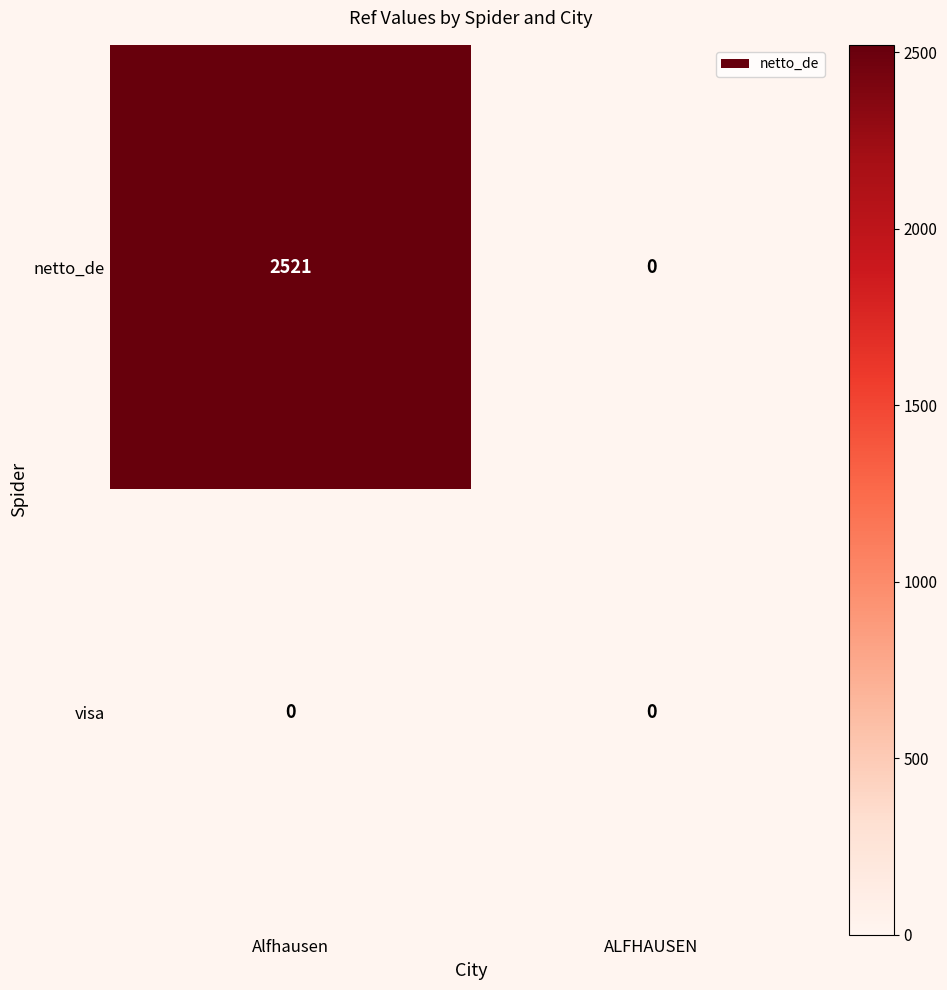

Rank the series by their average value, from highest to lowest.

netto_de, visa